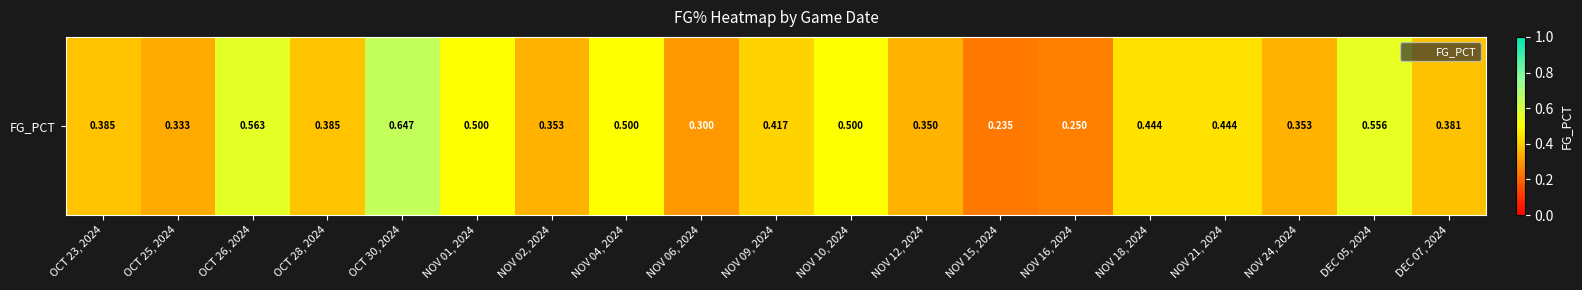

Which category has the lowest value across all series?

NOV 15, 2024